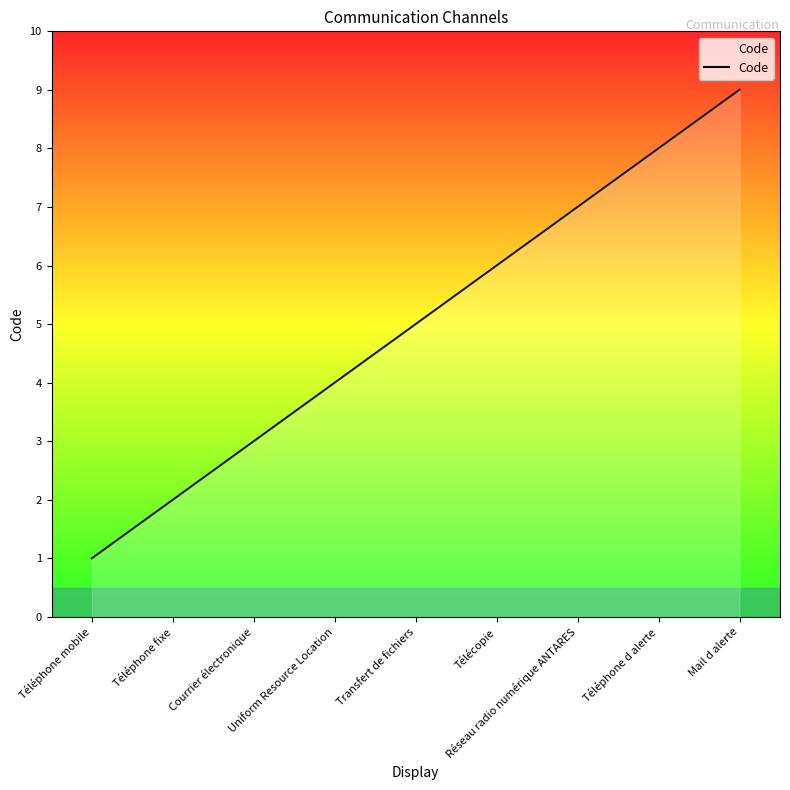

How many distinct data groups are displayed?

1